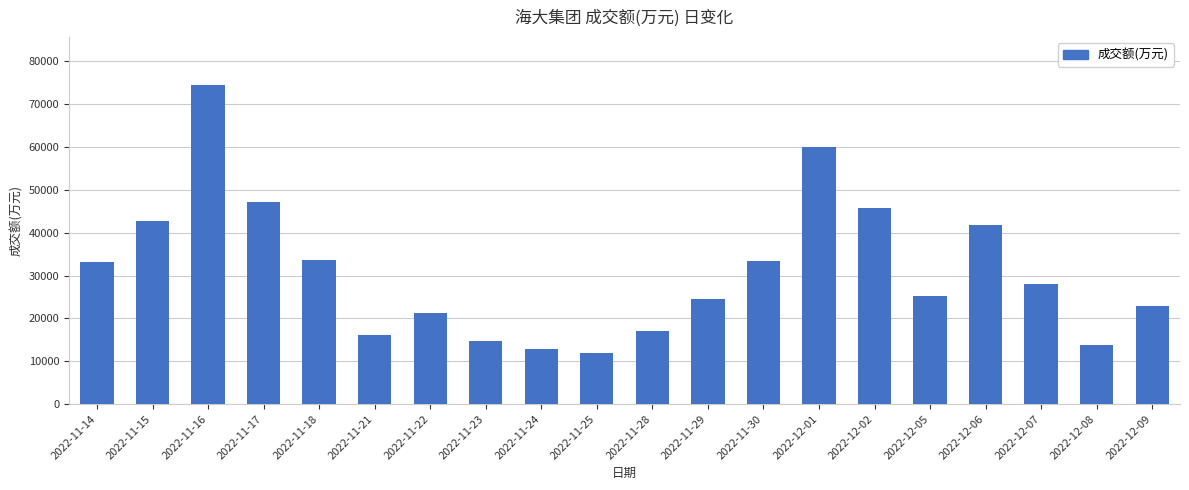

The value at 2022-11-25 is 11879. True or false?

True